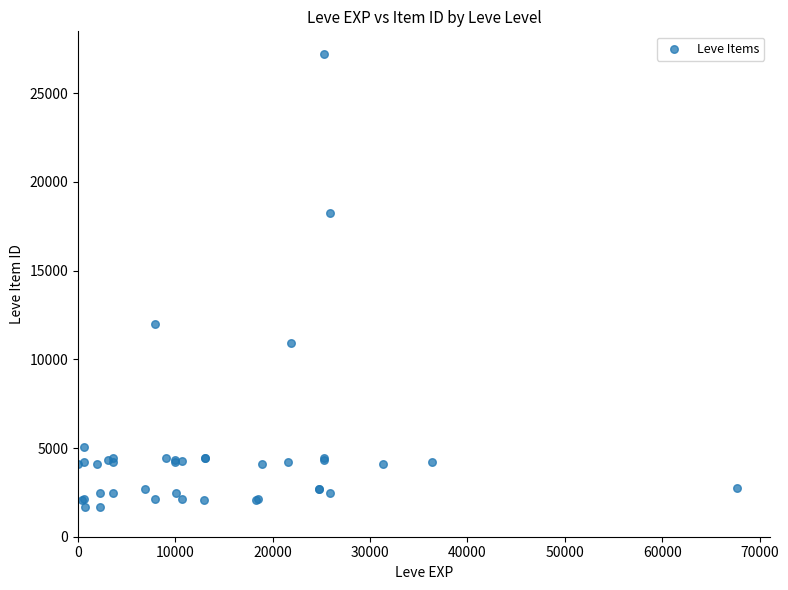

What Y value in the scatter plot is closest to 14448?

12018